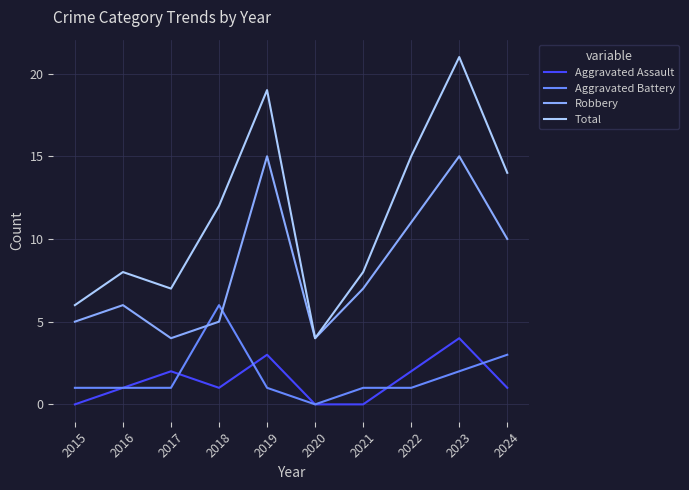

Where is the first local minimum for Robbery?

2017